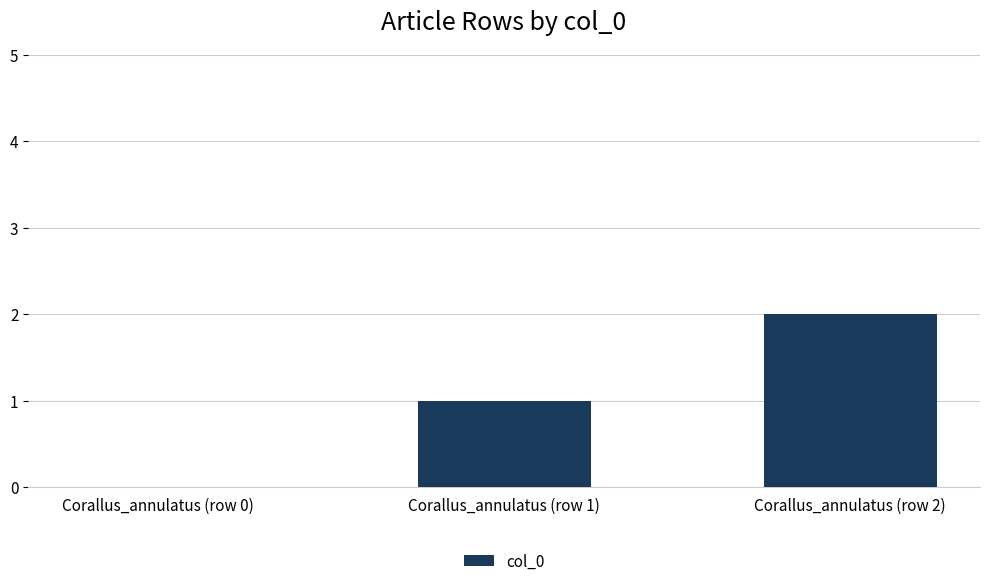

Which has a higher value, Corallus_annulatus (row 2) or Corallus_annulatus (row 0)?

Corallus_annulatus (row 2)